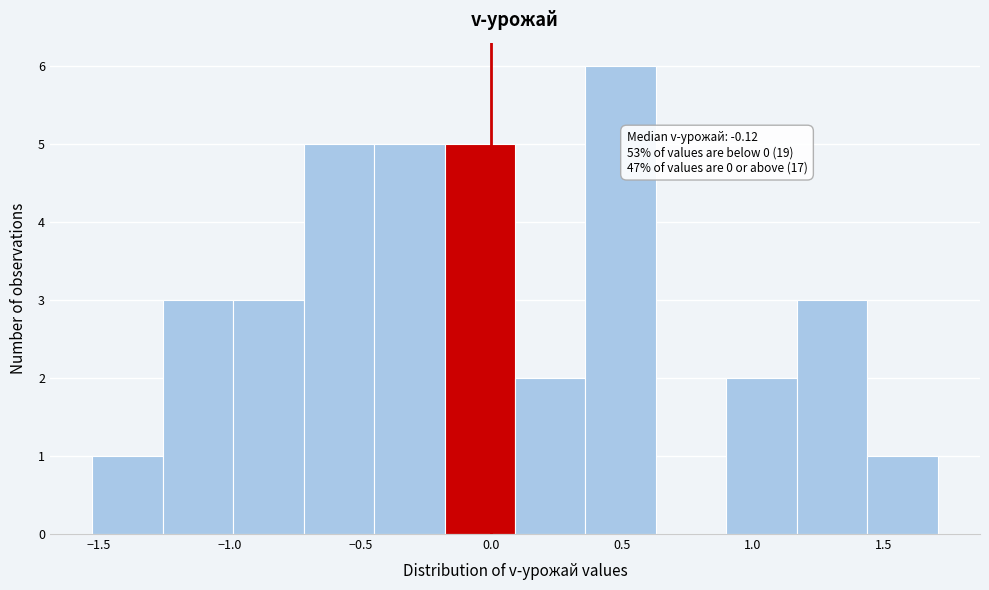

Which range on the x-axis has the tallest bar?

0.35 to 0.65